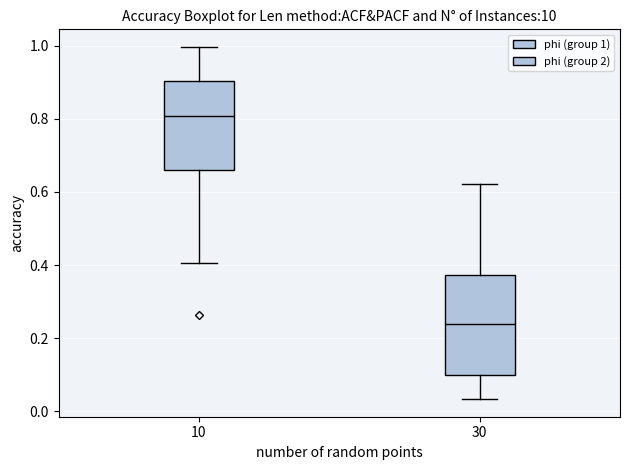

Where is the lower edge of the box at x = 30 on the y-axis? The values are not printed on the chart, so give them approximately, as read against the axis.

0.10